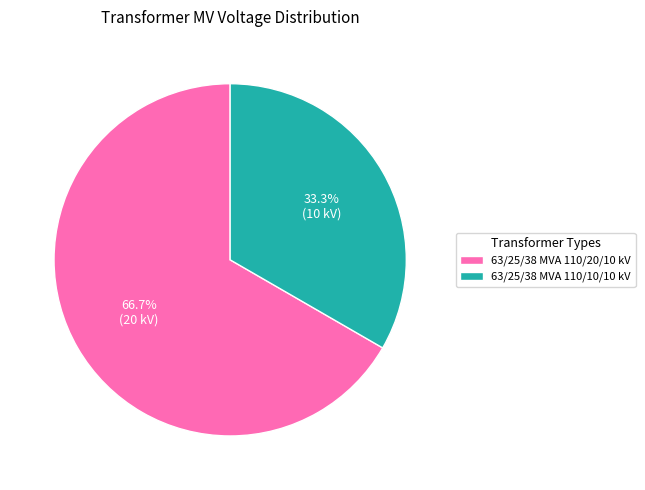

To the nearest percent, what percentage of the pie is 63/25/38 MVA 110/20/10 kV?

67%